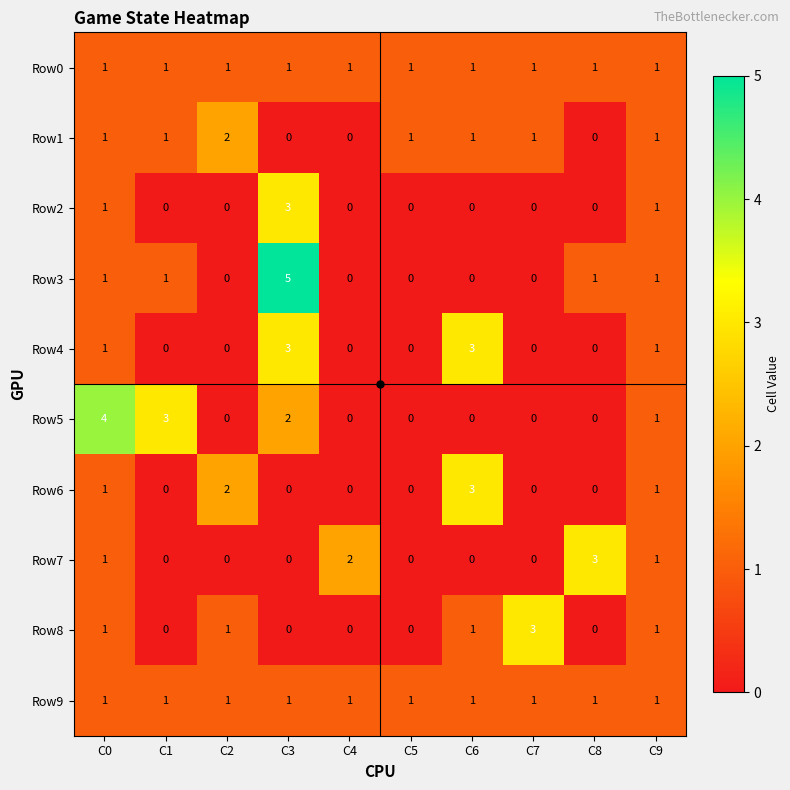

Which label corresponds to the largest value in the chart?

C3